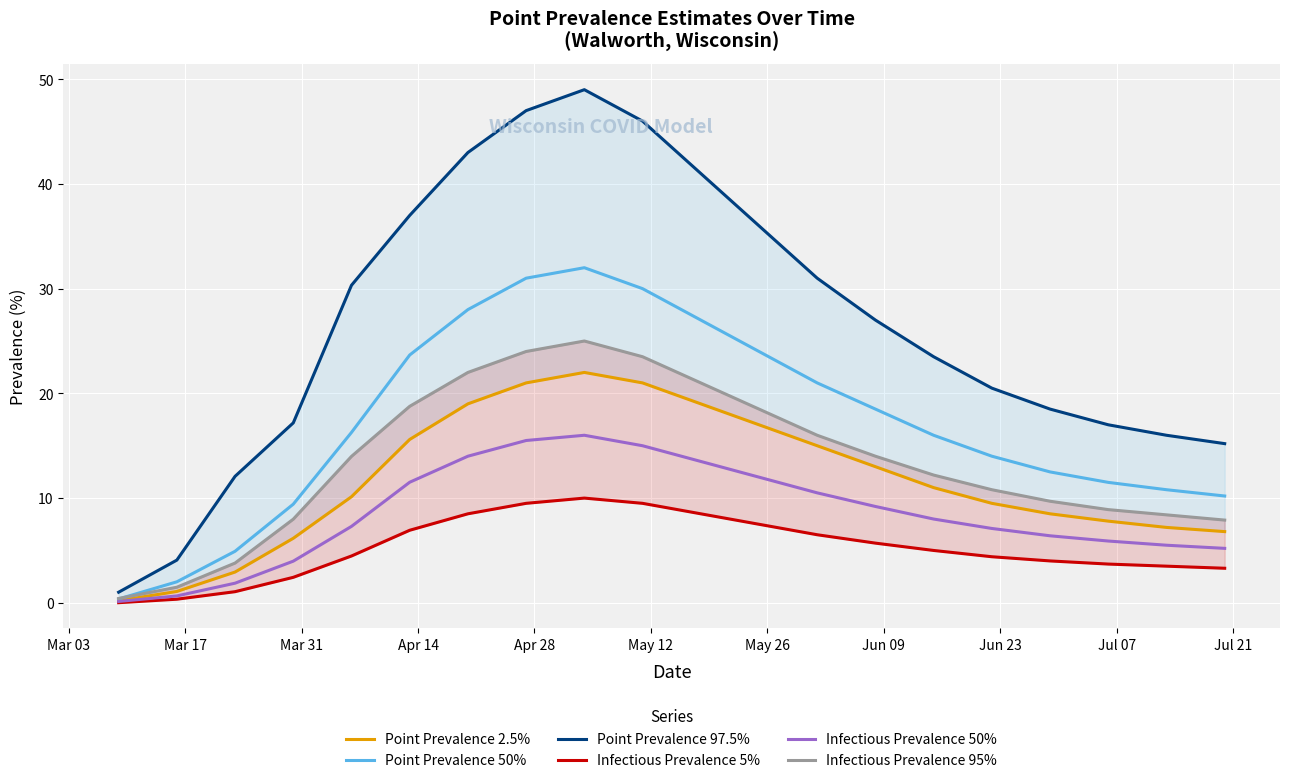

Reading left to right, extract all data points from this chart.

Point Prevalence 2.5%: 0.2	1.1	2.9	6.2	10.1	15.6	19.0	21.0	22.0	21.0	19.0	17.0	15.0	13.0	11.0	9.5	8.5	7.8	7.2	6.8
Point Prevalence 50%: 0.4	2.0	4.9	9.4	16.3	23.7	28.0	31.0	32.0	30.0	27.0	24.0	21.0	18.5	16.0	14.0	12.5	11.5	10.8	10.2
Point Prevalence 97.5%: 1.0	4.1	12.1	17.2	30.3	37.0	43.0	47.0	49.0	46.0	41.0	36.0	31.0	27.0	23.5	20.5	18.5	17.0	16.0	15.2
Infectious Prevalence 5%: 0.0	0.3	1.1	2.4	4.5	6.9	8.5	9.5	10.0	9.5	8.5	7.5	6.5	5.7	5.0	4.4	4.0	3.7	3.5	3.3
Infectious Prevalence 50%: 0.1	0.7	1.9	4.0	7.3	11.5	14.0	15.5	16.0	15.0	13.5	12.0	10.5	9.2	8.0	7.1	6.4	5.9	5.5	5.2
Infectious Prevalence 95%: 0.4	1.5	3.8	8.0	14.0	18.8	22.0	24.0	25.0	23.5	21.0	18.5	16.0	14.0	12.2	10.8	9.7	8.9	8.4	7.9